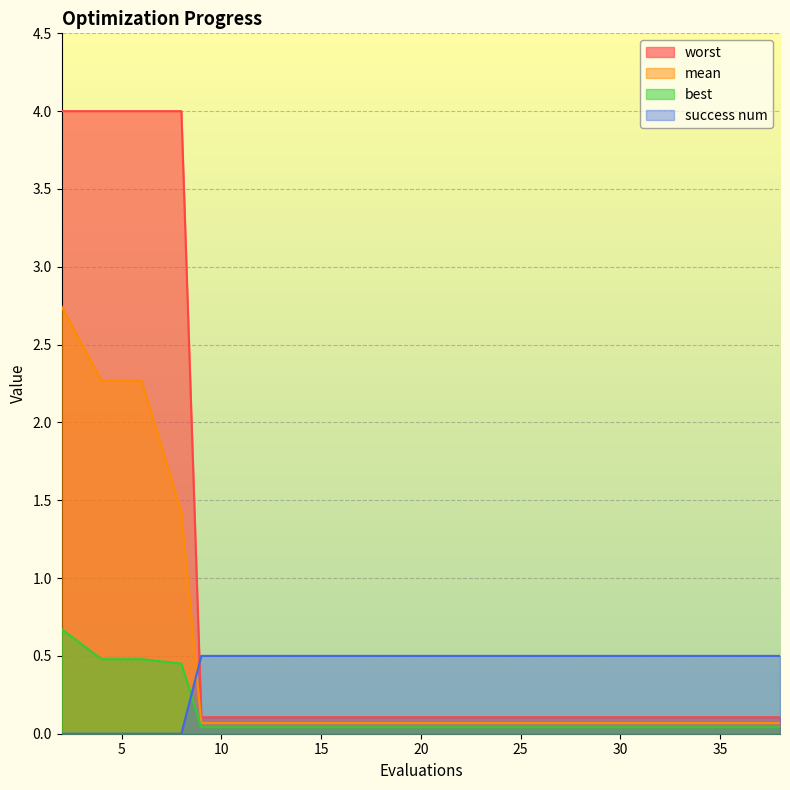

How many lines are shown in the chart?

4